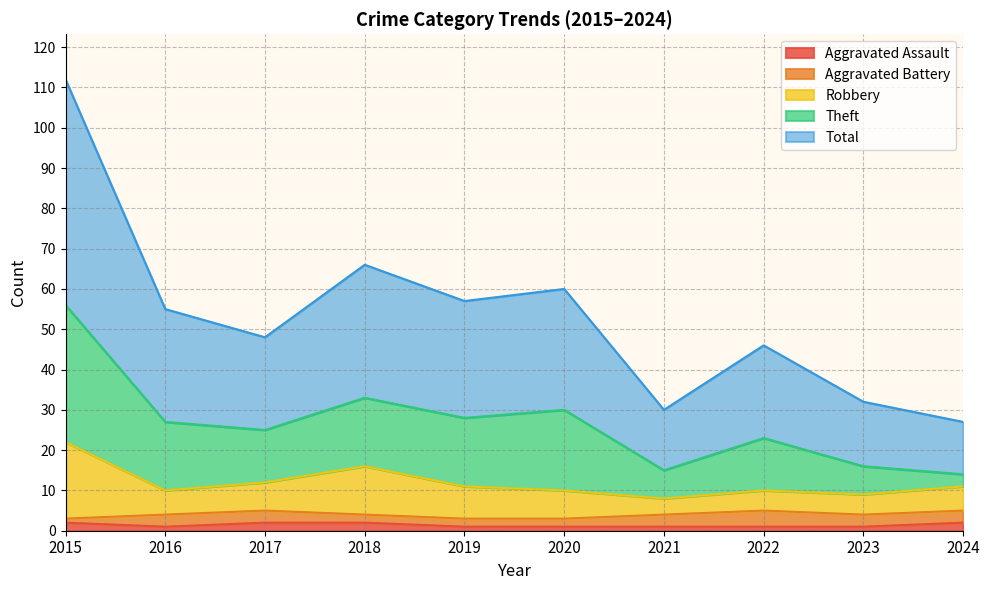

List the labels in order of Total value, largest first.

2015, 2018, 2020, 2019, 2016, 2017, 2022, 2023, 2021, 2024